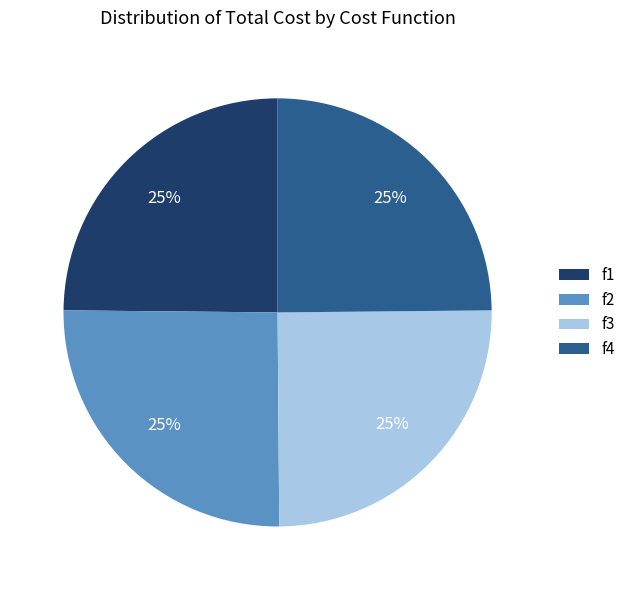

Does f1 represent more than half of the total?

No